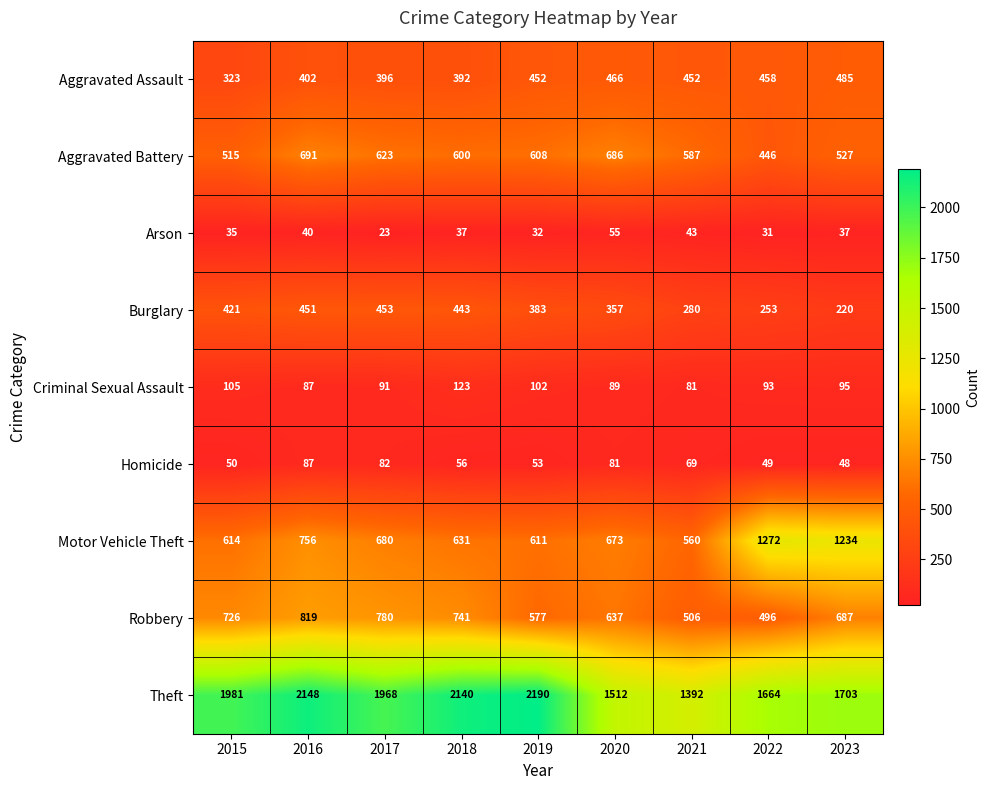

The value of Homicide at 2023 is 18. True or false?

False